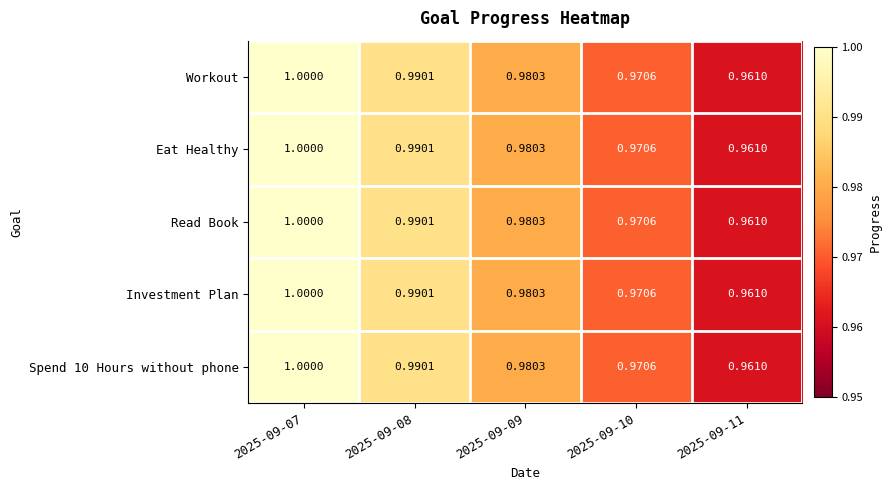

Is the value of Workout at 2025-09-09 greater than the value of Eat Healthy at 2025-09-08?

No